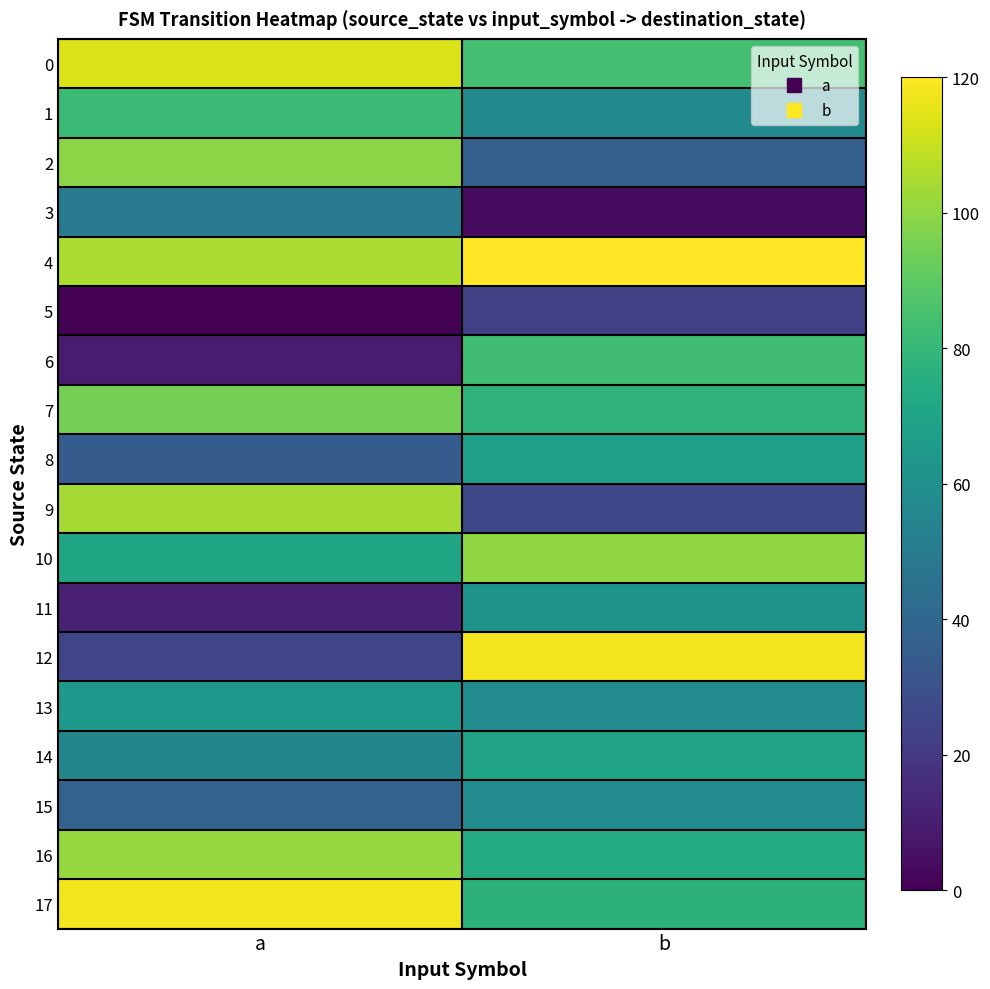

Which series has the largest total across all categories?

4